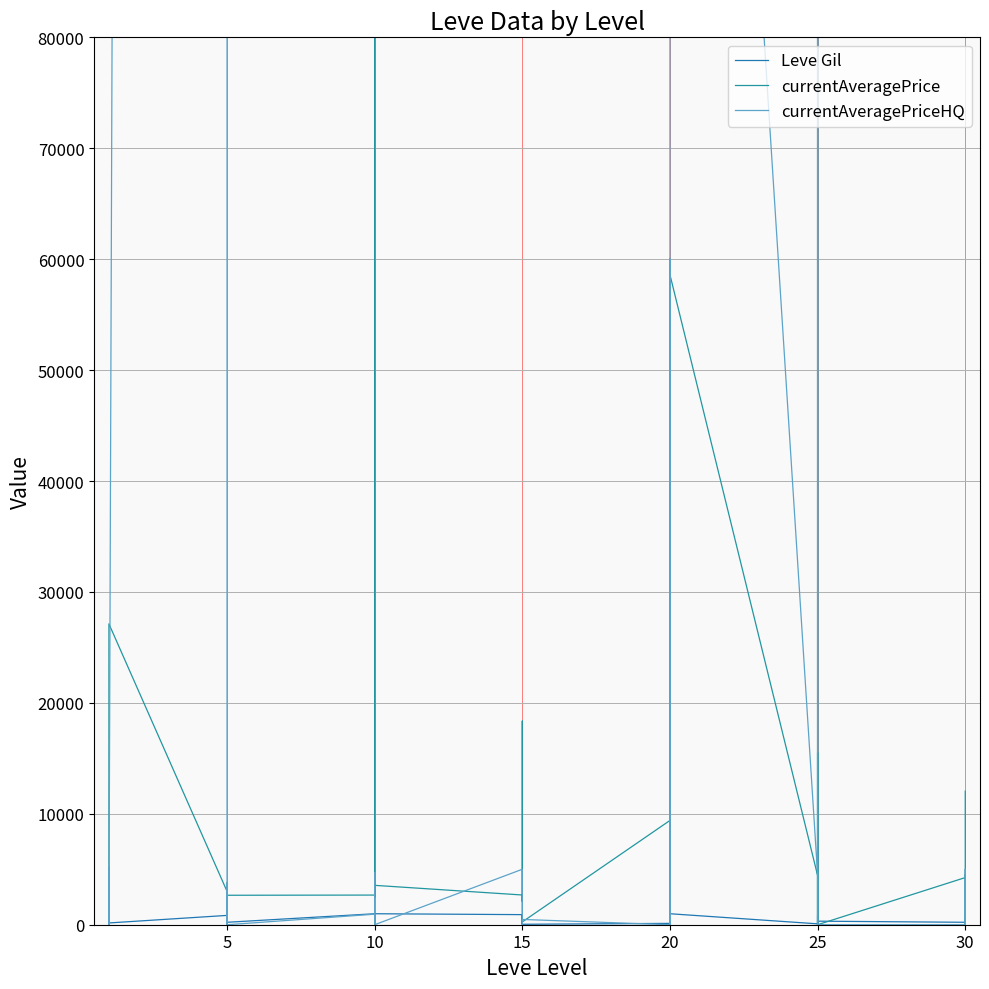

The currentAveragePrice series shows 3011.0 at 5. True or false?

True